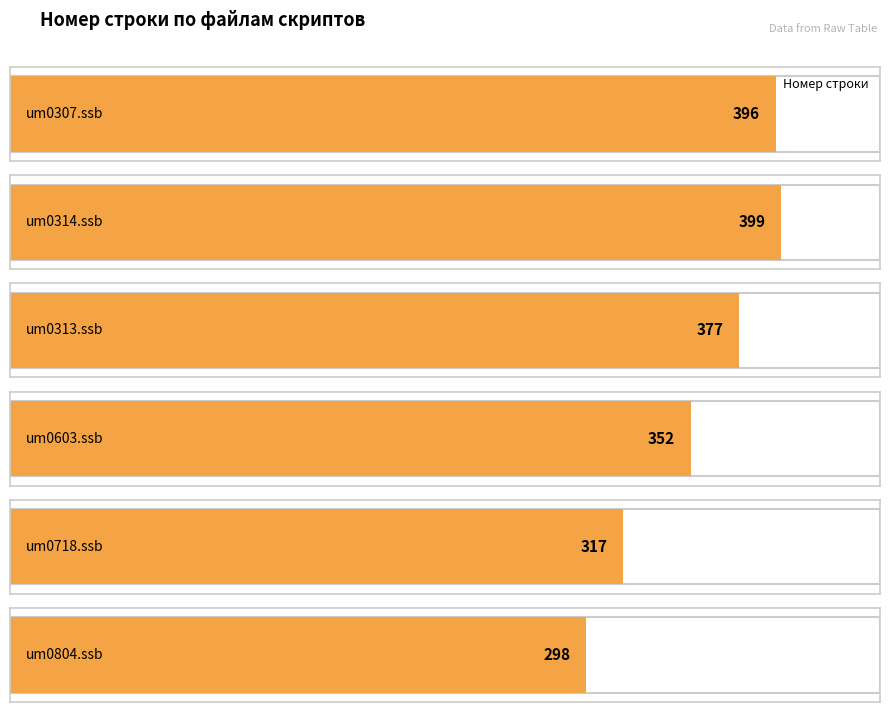

The value at um0314.ssb is 399. True or false?

True